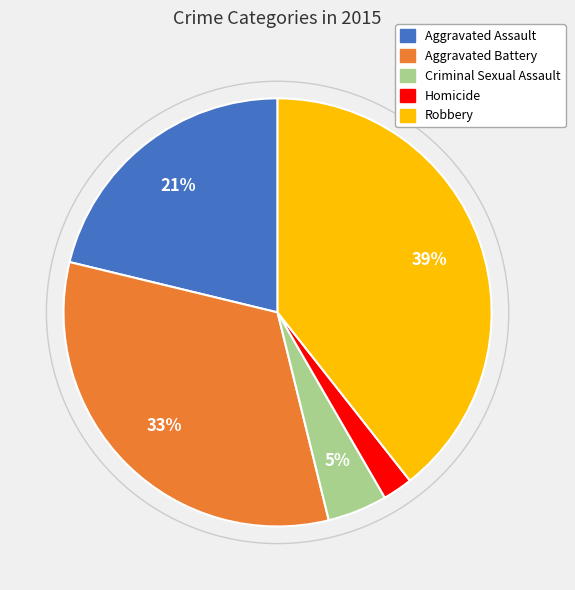

How many segments does this pie chart have?

5